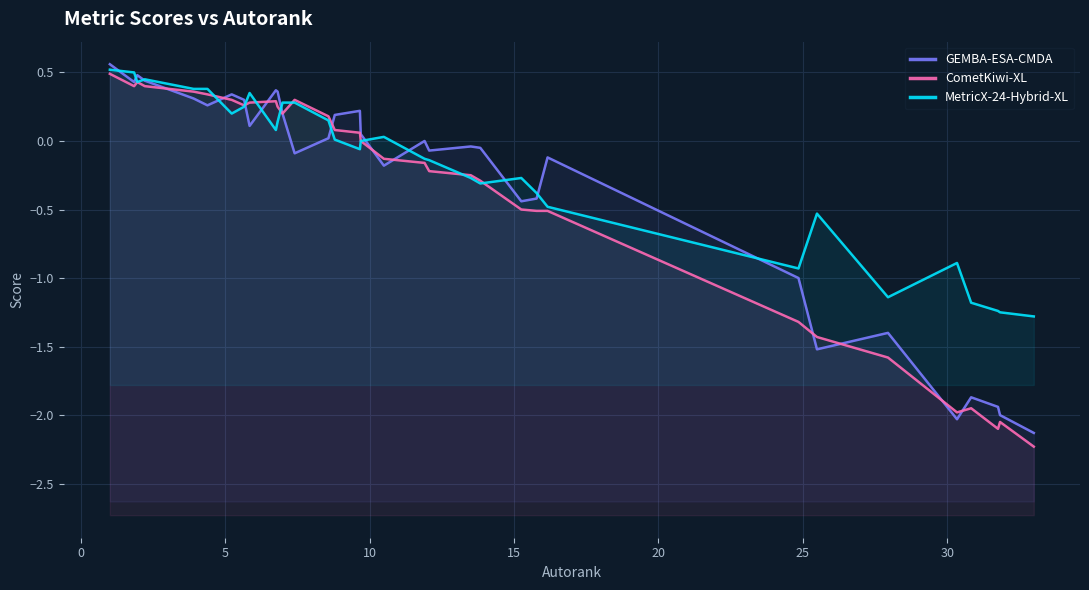

How many interior local valleys does the MetricX-24-Hybrid-XL series have?

7